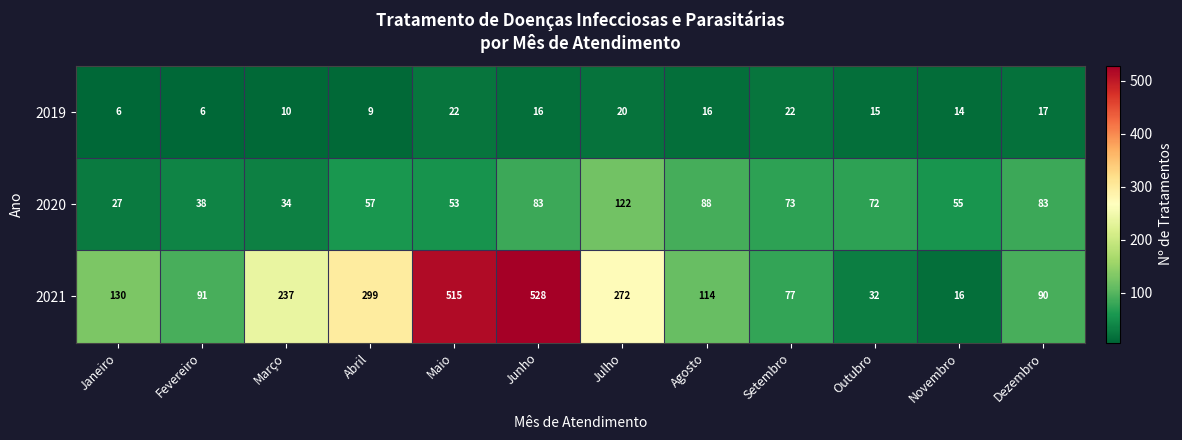

What is the greatest value displayed?

528